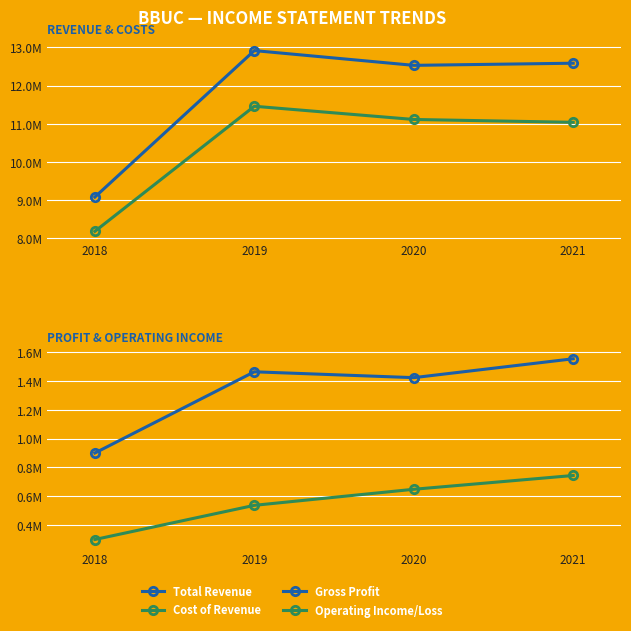

Reading left to right, extract all data points from this chart.

Total Revenue: 2018=9073400	2019=12917500	2020=12530100	2021=12586200
Cost of Revenue: 2018=8173400	2019=11456500	2020=11109600	2021=11035200
Gross Profit: 2018=900000	2019=1460900	2020=1420500	2021=1550900
Operating Income/Loss: 2018=302600	2019=538700	2020=649600	2021=744800